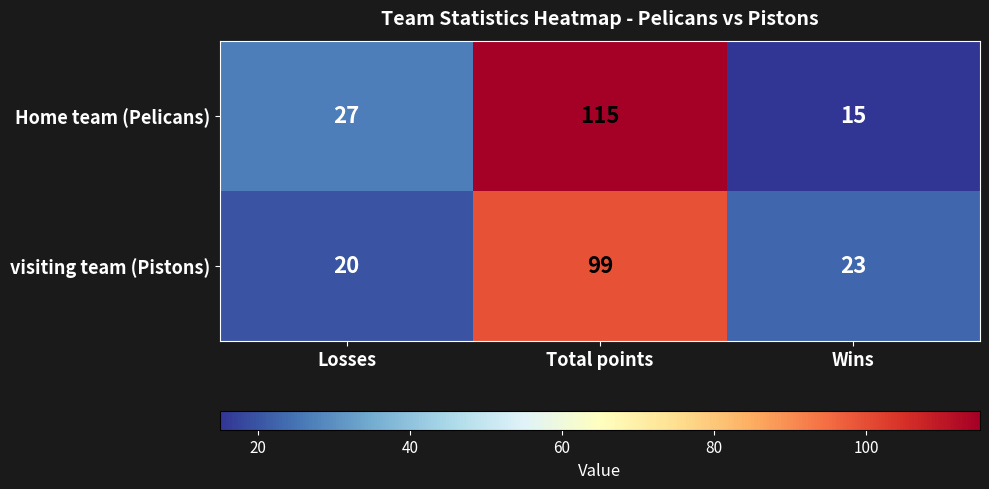

Rank the series by their maximum value, from lowest to highest.

visiting team (Pistons), Home team (Pelicans)